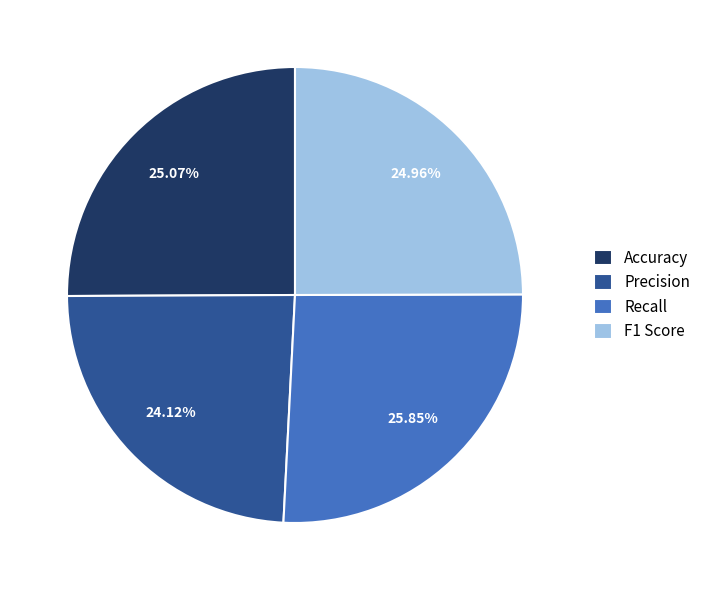

Does Accuracy account for over 50% of the chart?

No